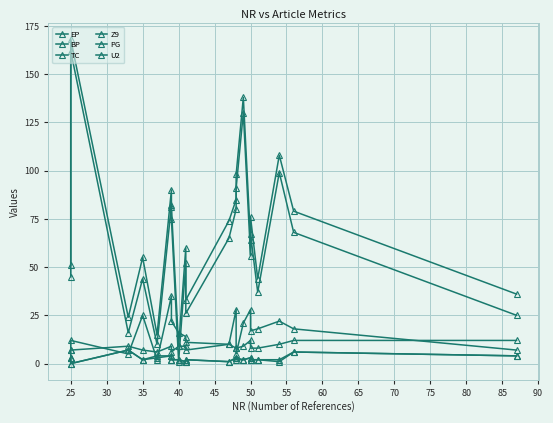

How many interior local valleys does the EP series have?

6